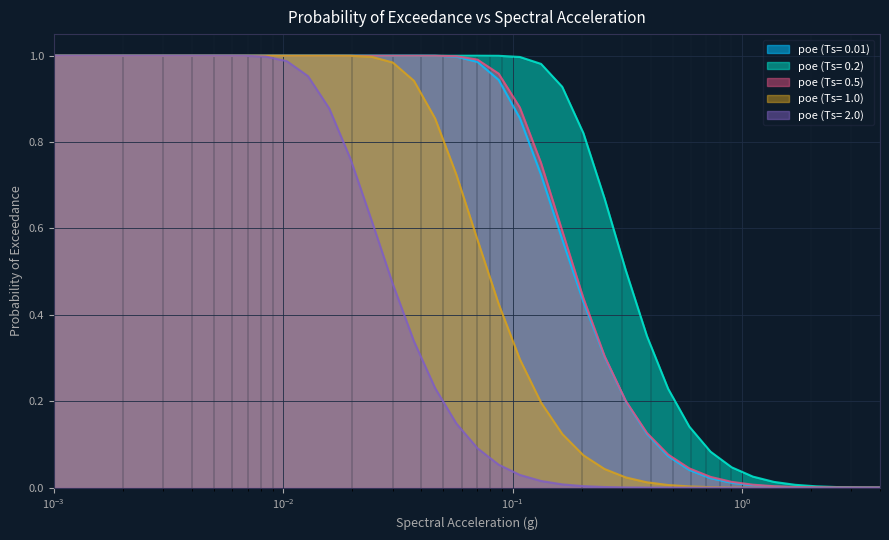

Which series has the largest total across all categories?

poe (Ts= 0.2)